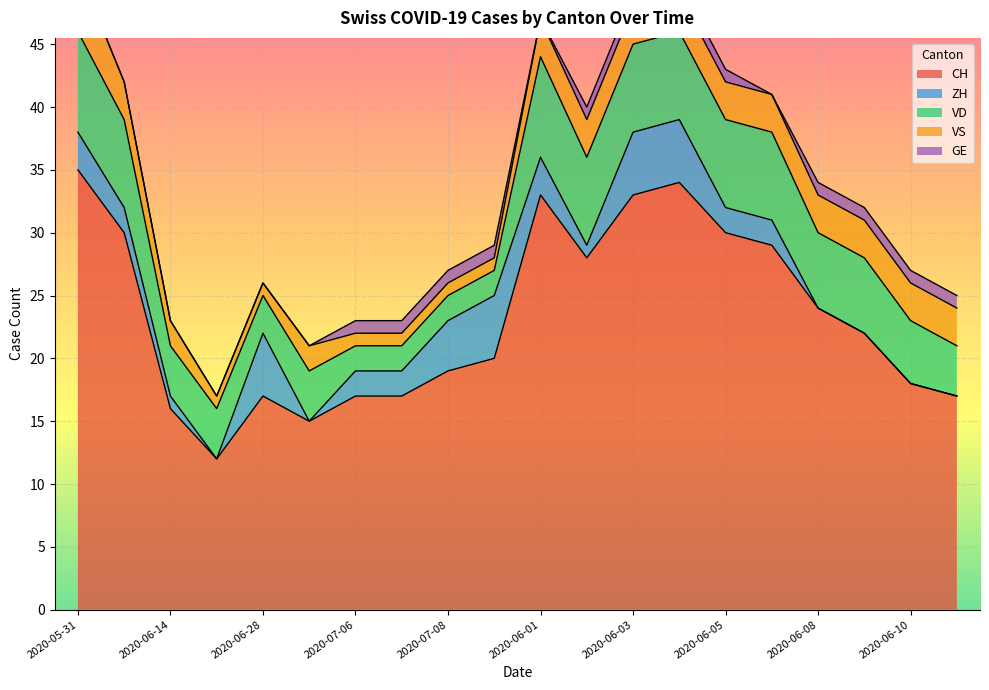

How many data points in ZH are above 2?

7